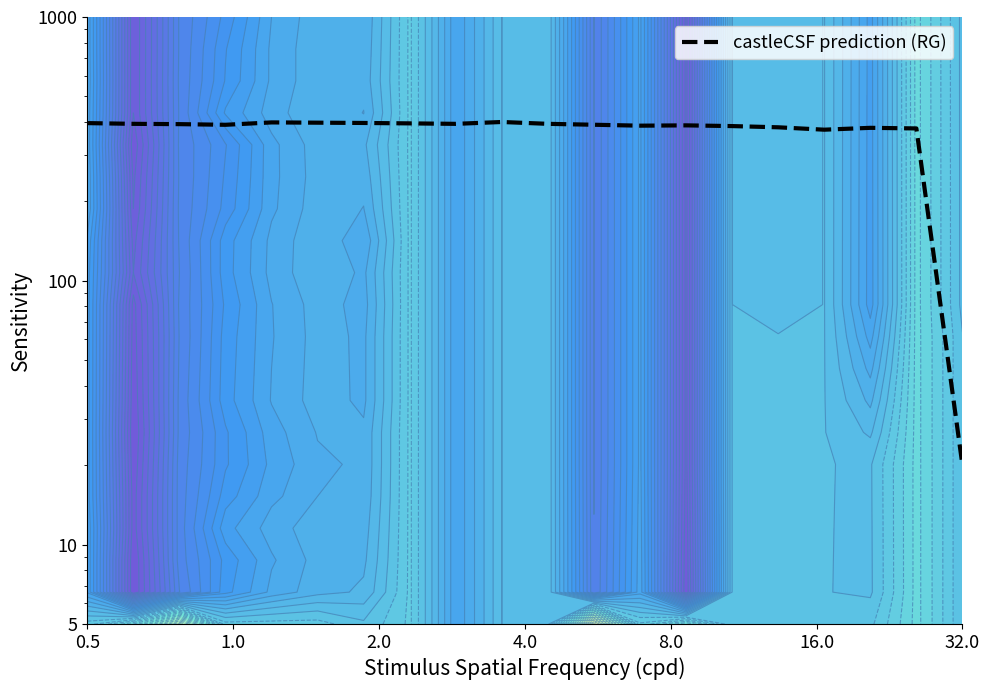

What is the difference between the maximum and minimum values?

380.0